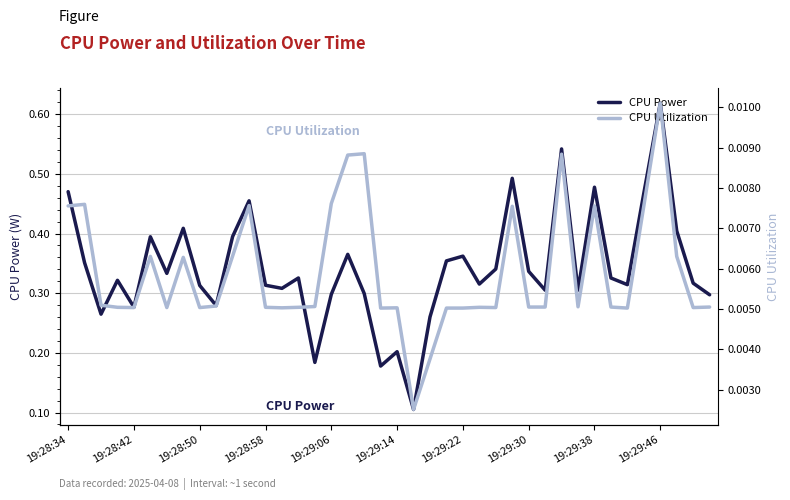

What is the total value across all series at 17?

0.4